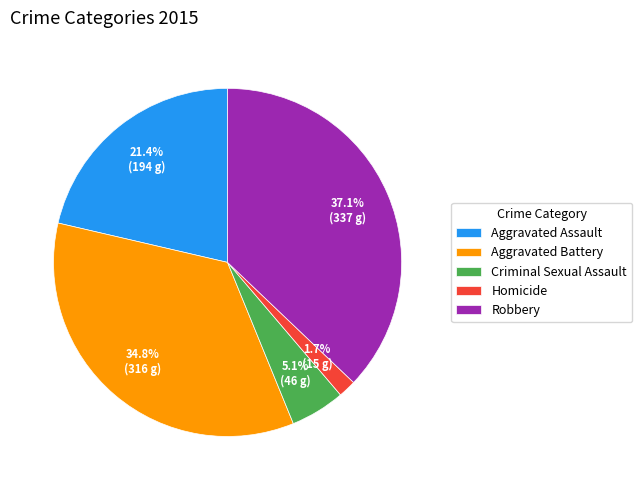

Between Aggravated Battery and Criminal Sexual Assault, which is larger?

Aggravated Battery